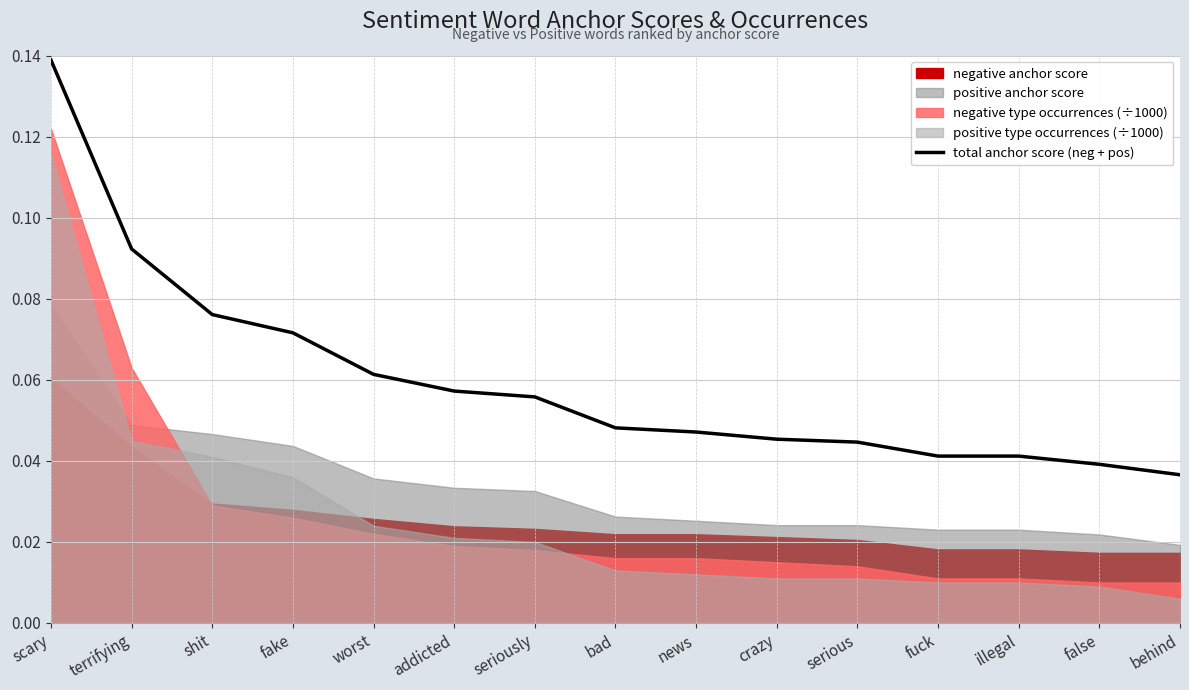

Rank the categories by value from lowest to highest.

behind, false, fuck, illegal, serious, crazy, news, bad, seriously, addicted, worst, fake, shit, terrifying, scary